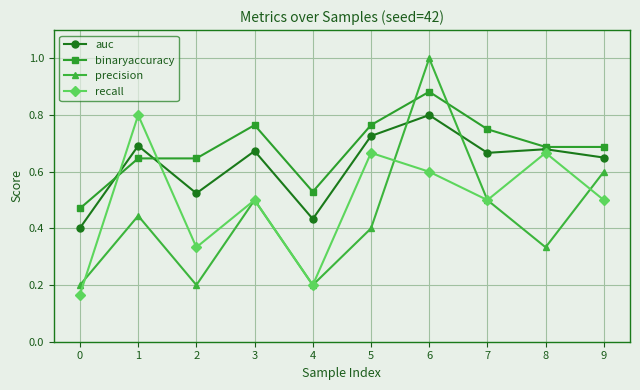

Between 0 and 3, which series saw the biggest shift?

recall